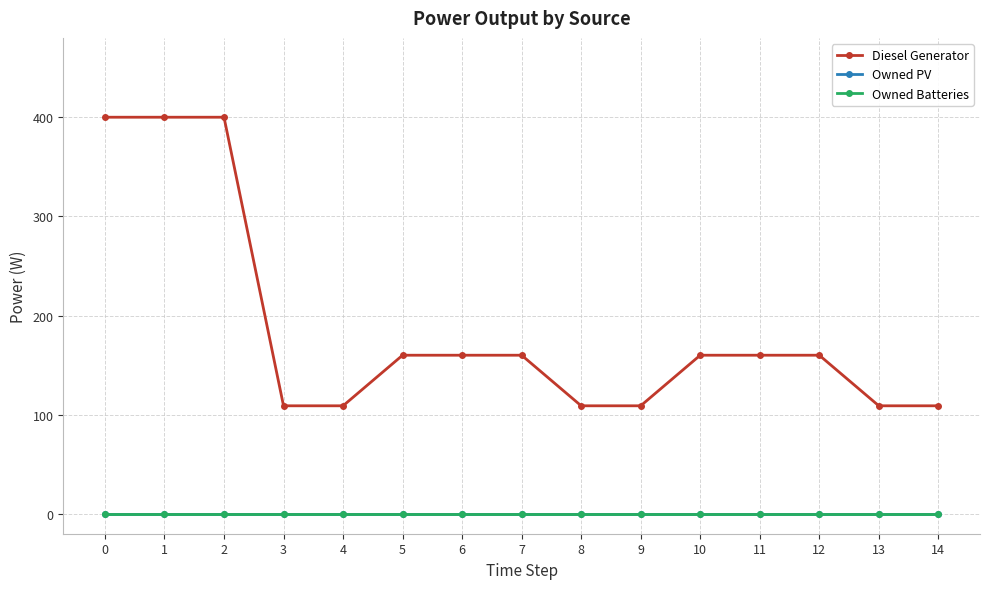

True or false: Diesel Generator and Owned Batteries cross at least once.

False